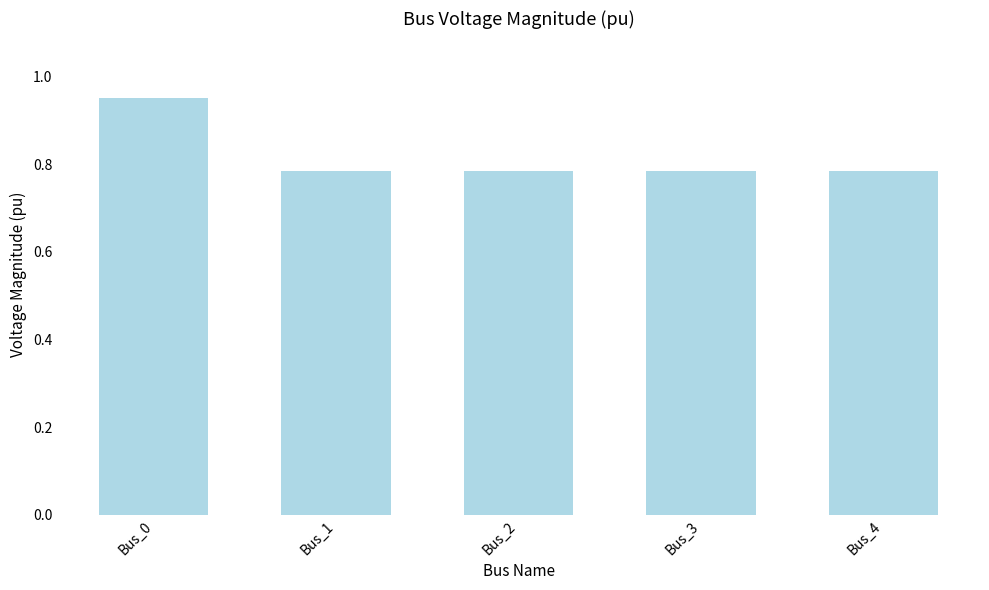

The value at Bus_1 is 0.3. True or false?

False